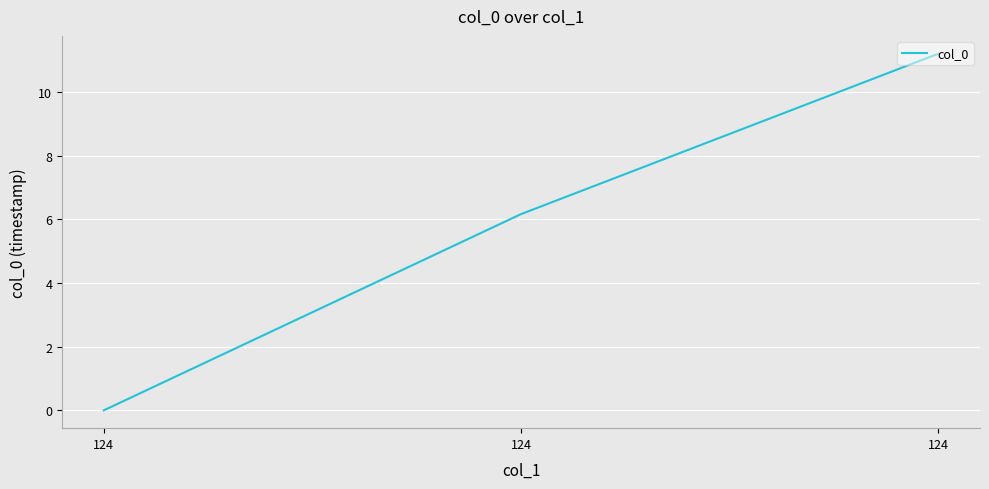

Read the value at 124.

6.2